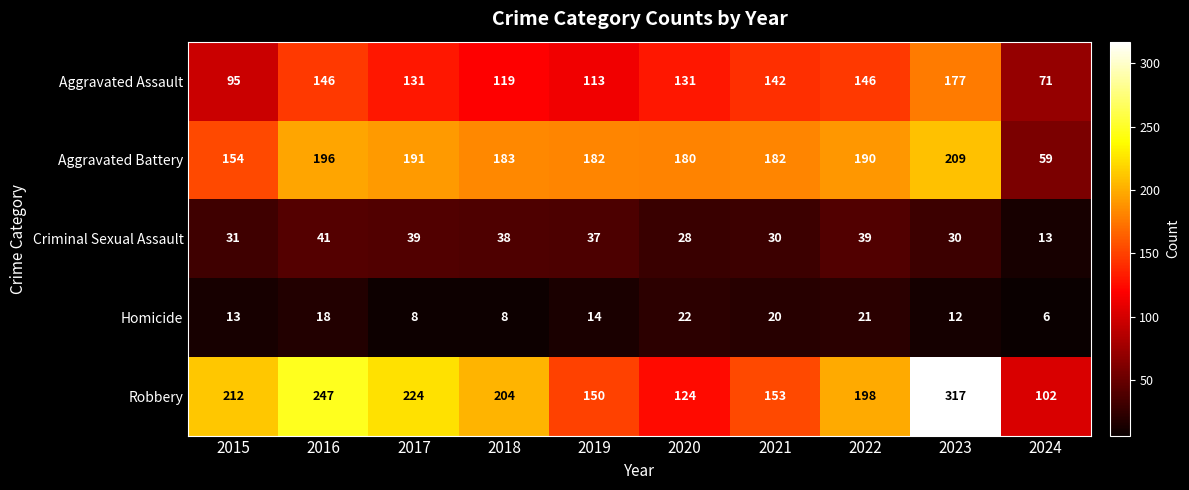

How many data points does each series have?

10